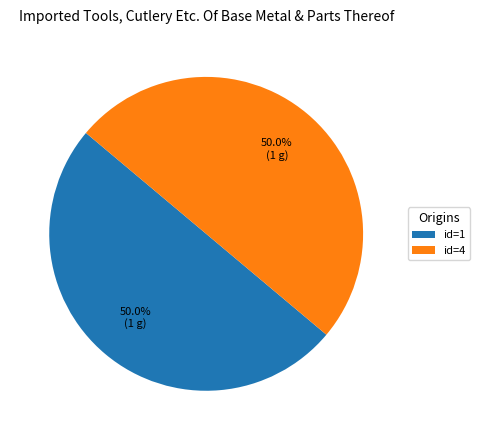

What is the total percentage of id=1 and id=4?

100.0%